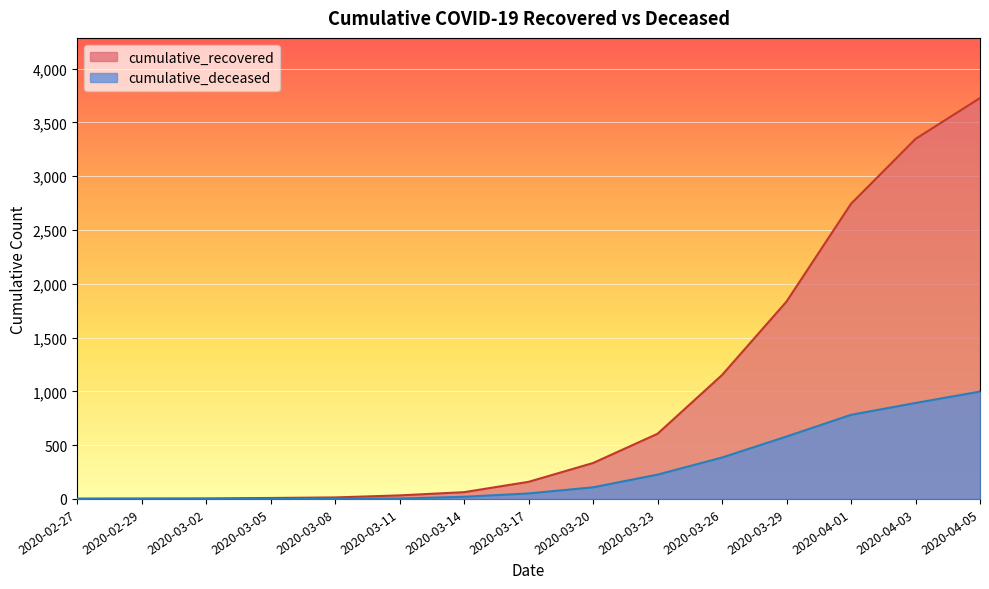

Which label corresponds to the largest value in the chart?

2020-04-05